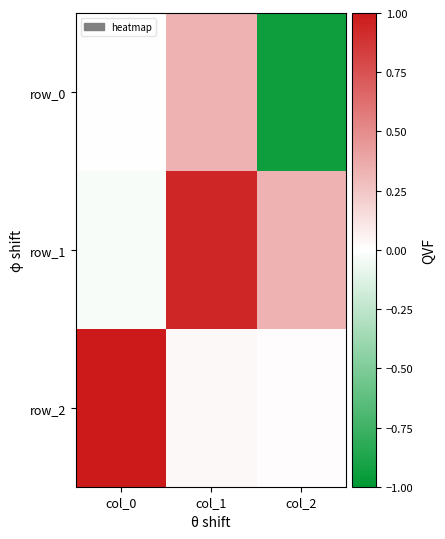

Between col_0 and col_2, which series saw the biggest shift?

row_2